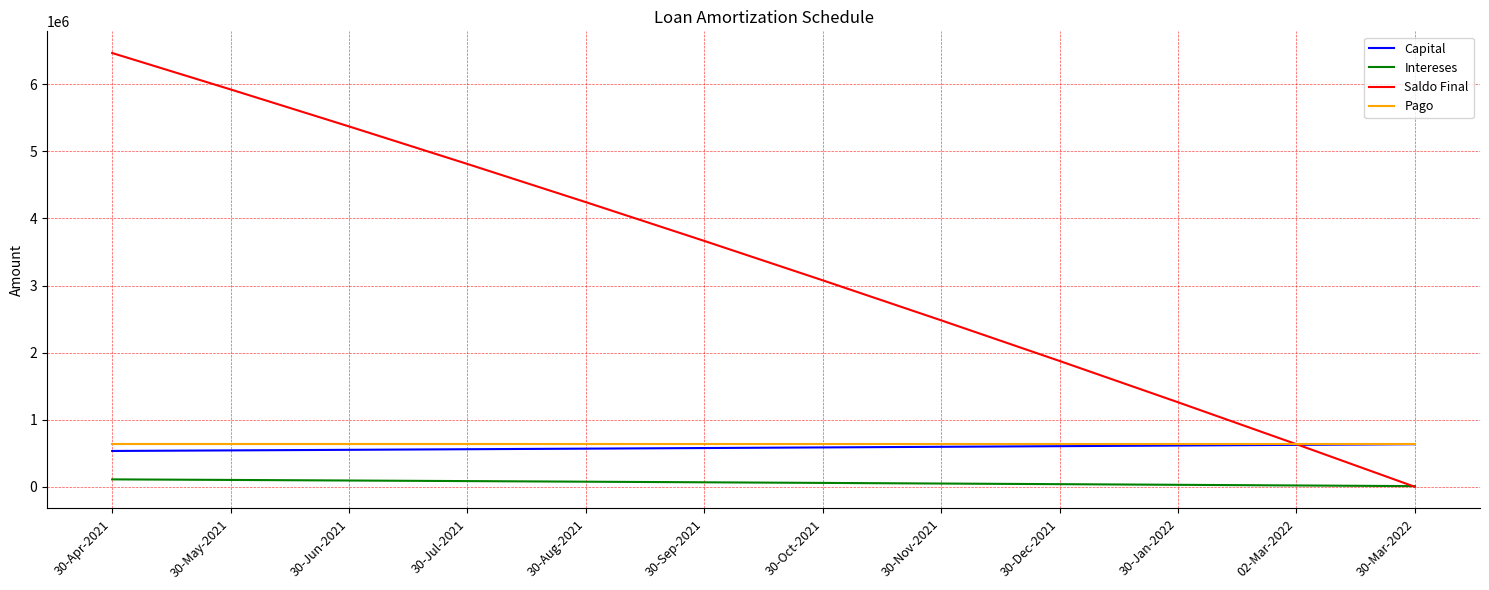

The value of Pago at 30-May-2021 is 142262.9. True or false?

False